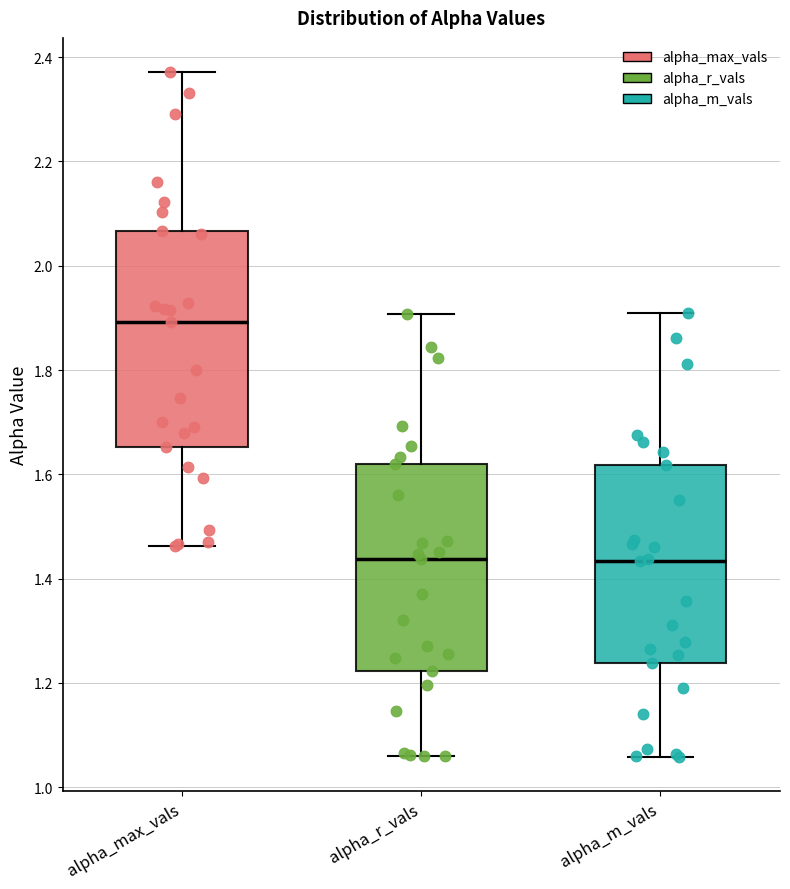

Reading left to right, transcribe this box plot: for each box, give where its median line is, the range the box spans, and where its two whiskers end, as read against the y-axis. The values are not printed on the chart, so give them approximately, as read against the axis.

alpha_max_vals: median 1.90, box 1.66 to 2.06, whiskers 1.46 to 2.38
alpha_r_vals: median 1.44, box 1.22 to 1.62, whiskers 1.06 to 1.90
alpha_m_vals: median 1.44, box 1.24 to 1.62, whiskers 1.06 to 1.90